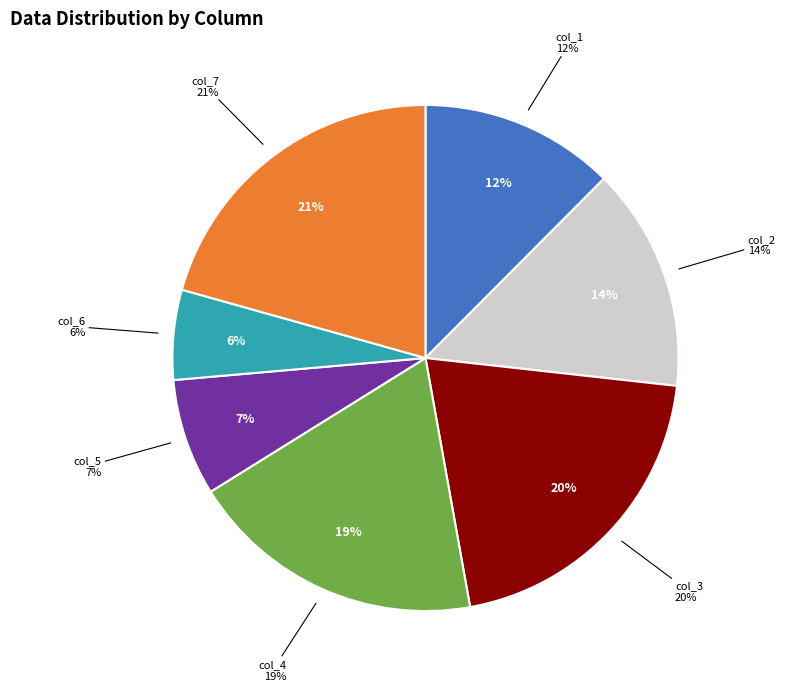

True or false: col_4 accounts for 27% of the total.

False